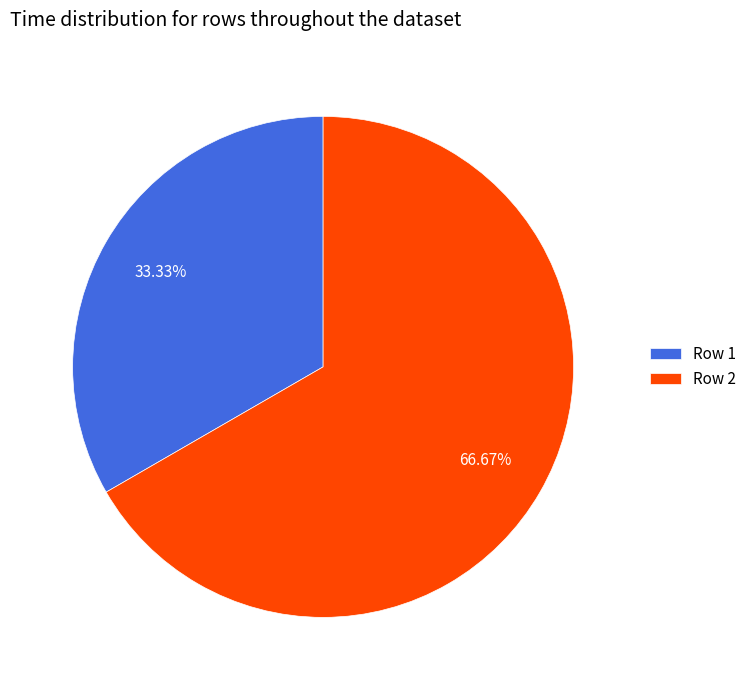

Is there a majority slice in this chart?

Yes